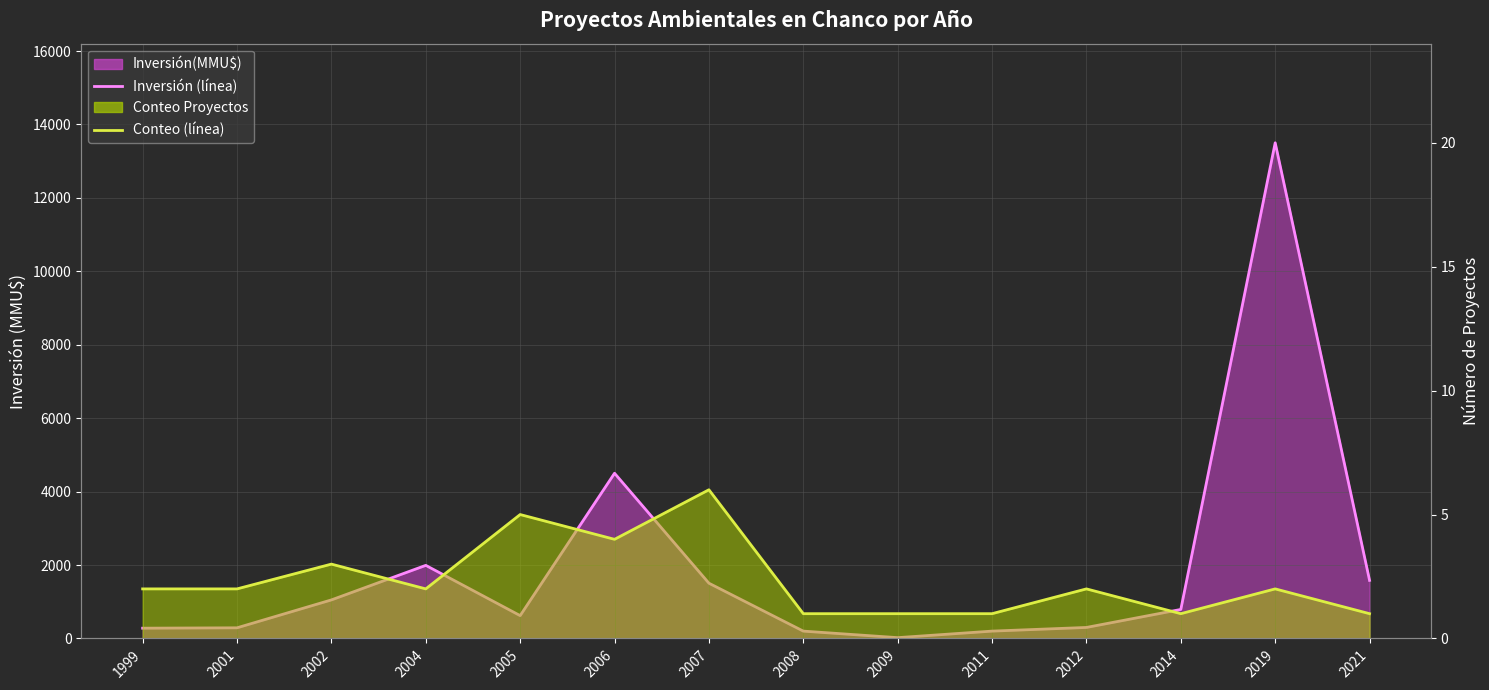

Reading left to right, list all the values displayed in this chart.

Inversión promedio mensual: 280	290	1050	1991	622	4500	1505	200	22	200	300	790	13500	1582
Conteo promedio: 2	2	3	2	5	4	6	1	1	1	2	1	2	1